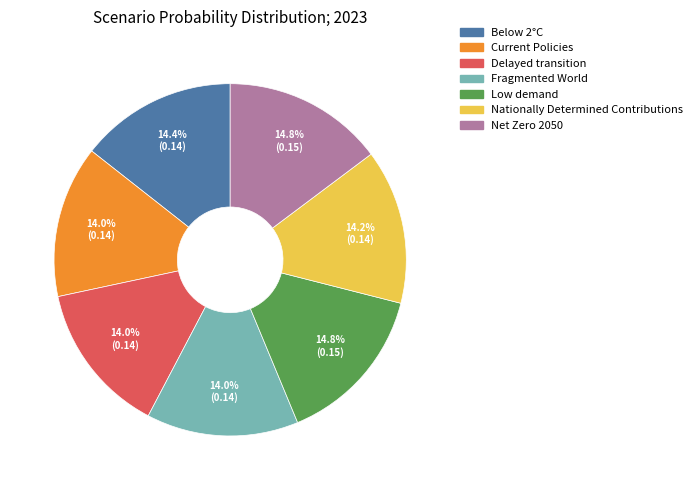

What portion of the pie excludes Current Policies?

86.0%